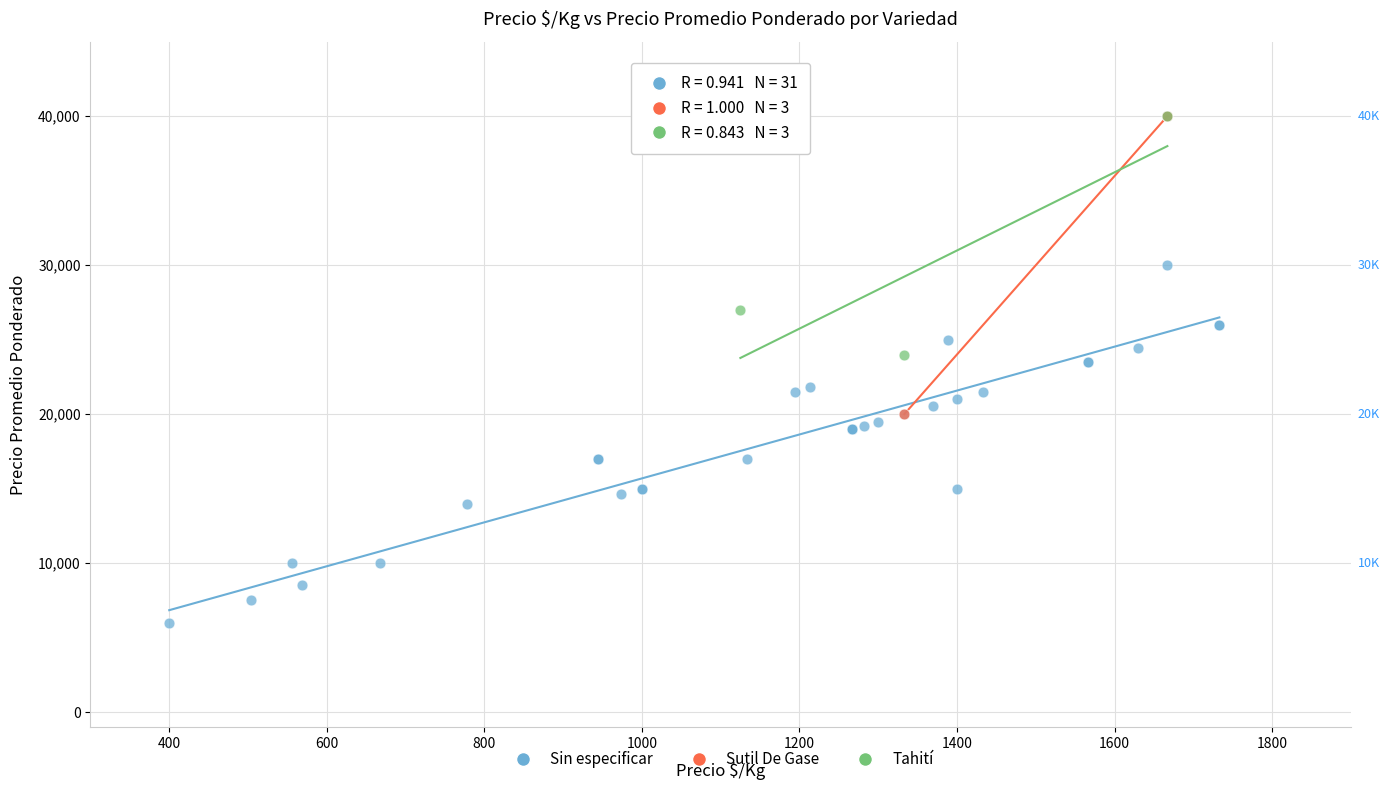

Which series reaches the minimum Y coordinate?

Sin especificar